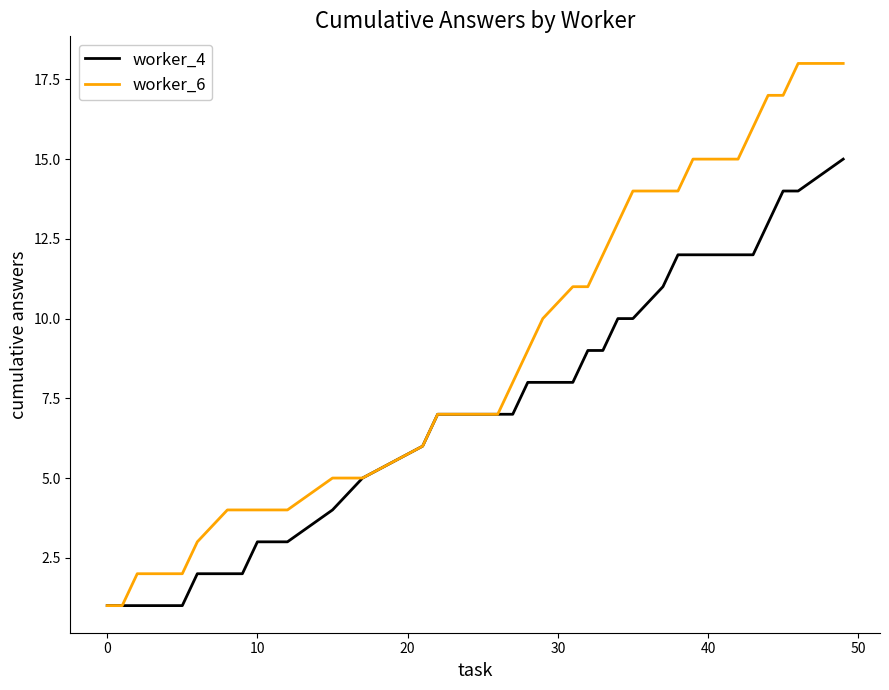

Rank the series by their maximum value, from highest to lowest.

worker_6, worker_4